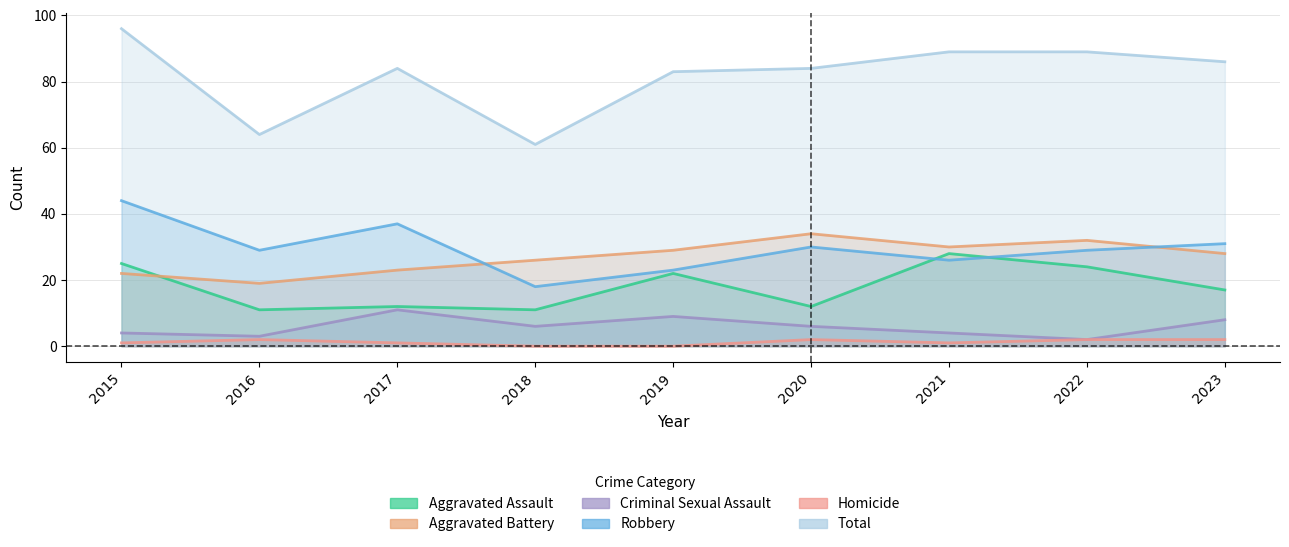

What is the total value across all series at 2015?

192